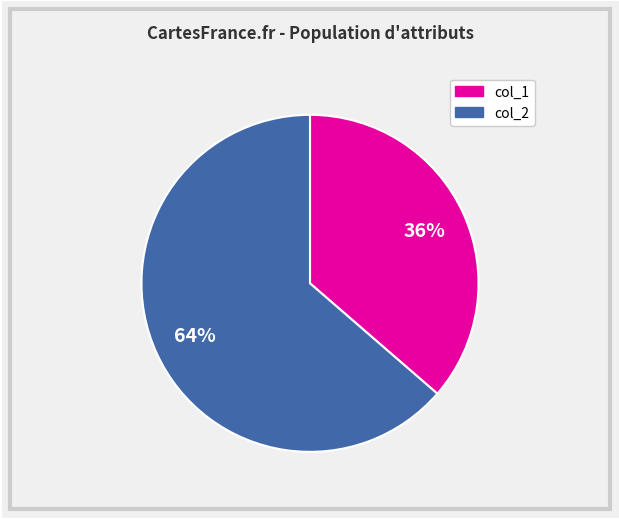

Does any single category account for the majority?

Yes